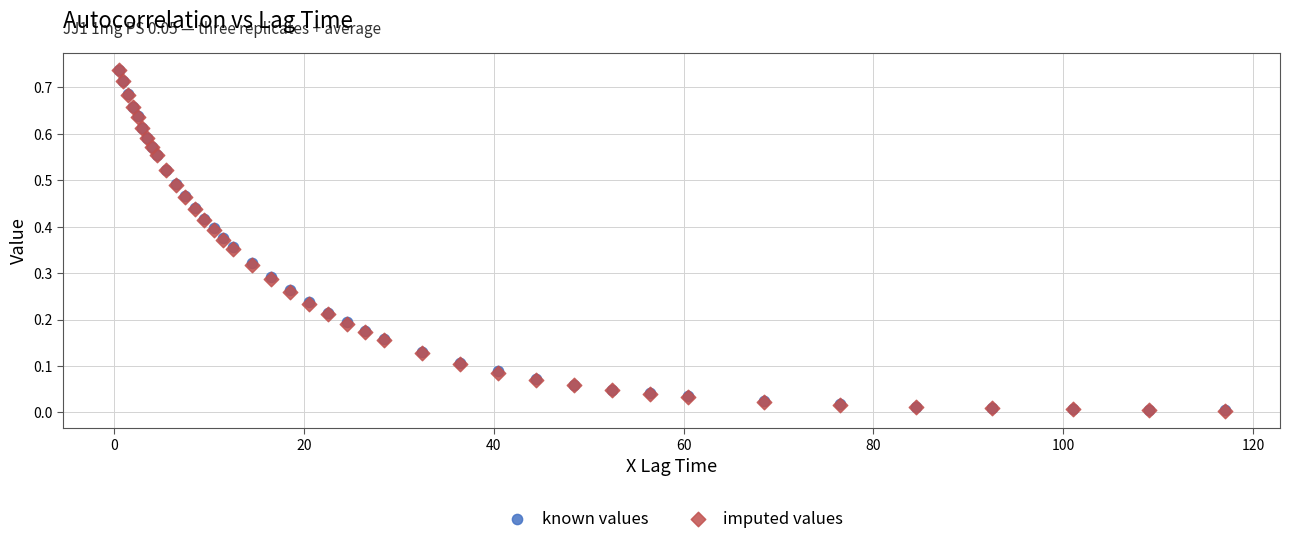

Which series has the widest spread of Y values?

imputed values